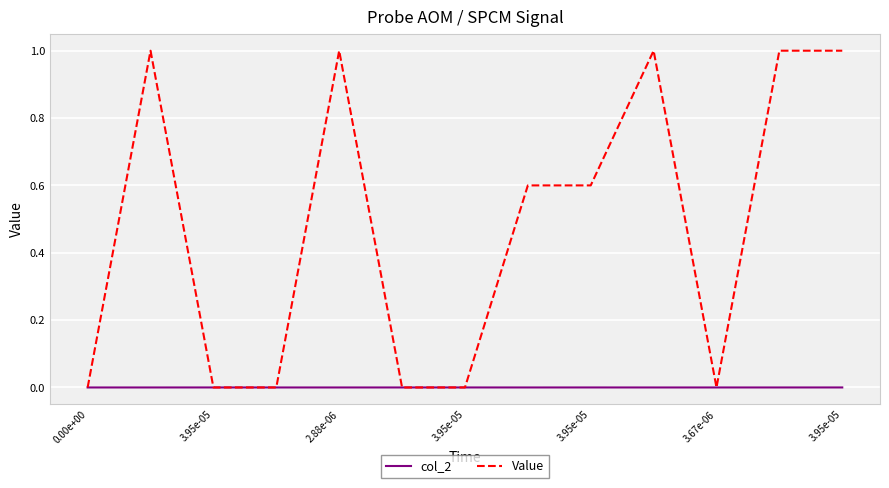

Which series has the widest spread of values?

Value